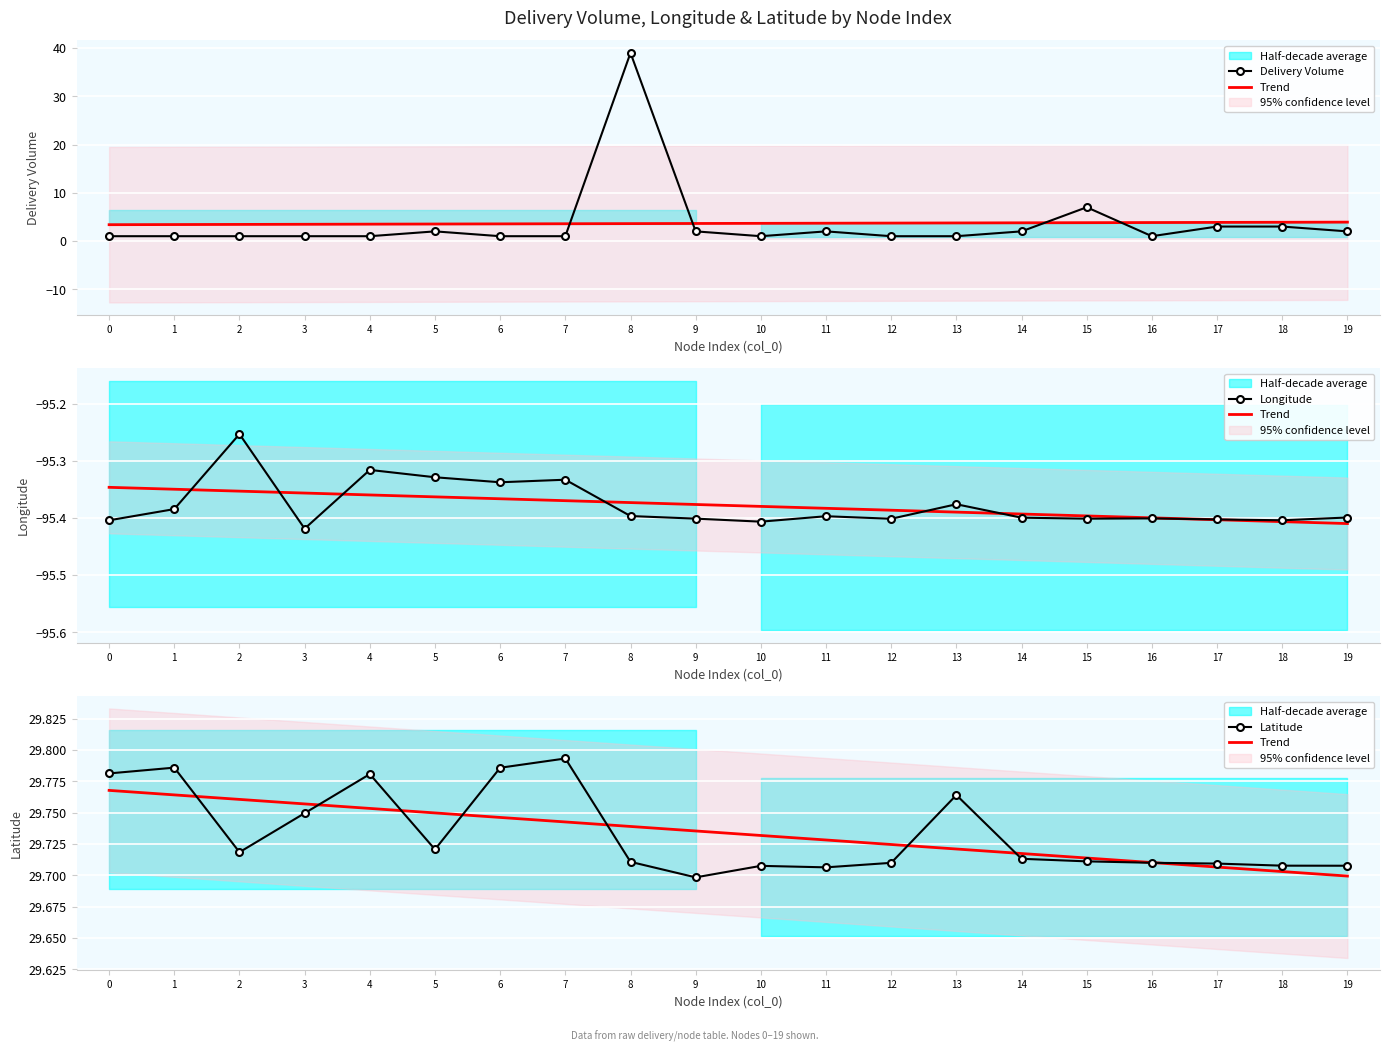

What is the average value of the Latitude series?

29.7